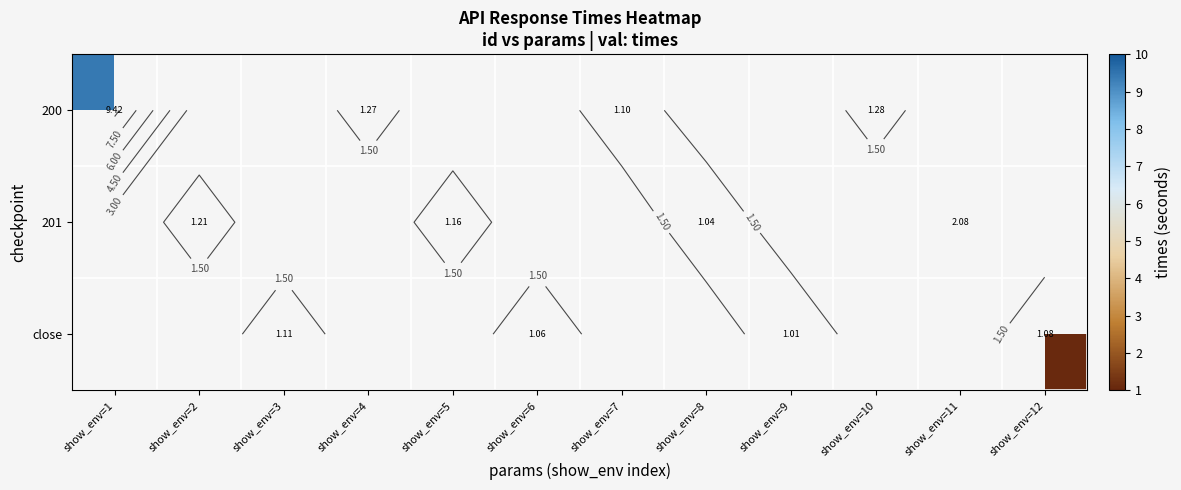

Is it true that 201 equals 0.2 at show_env=5?

False